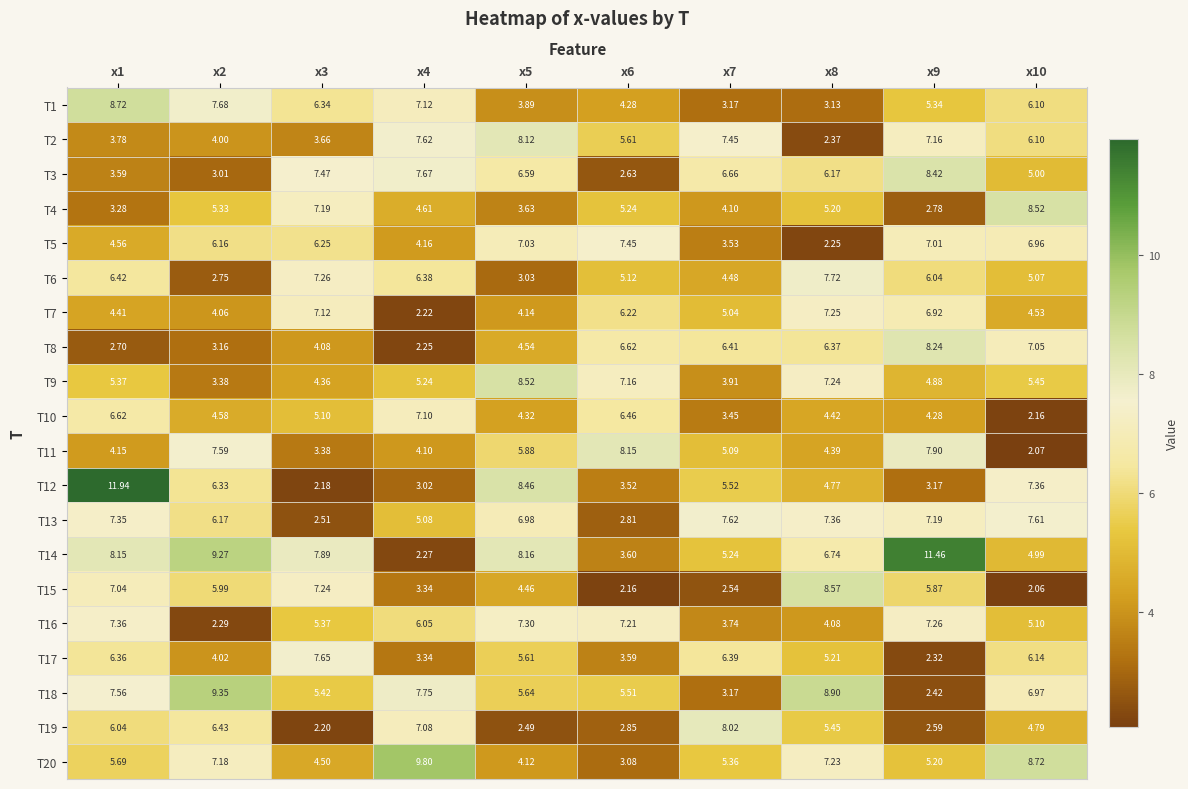

Is the value of T18 at x6 greater than the value of T3 at x3?

No